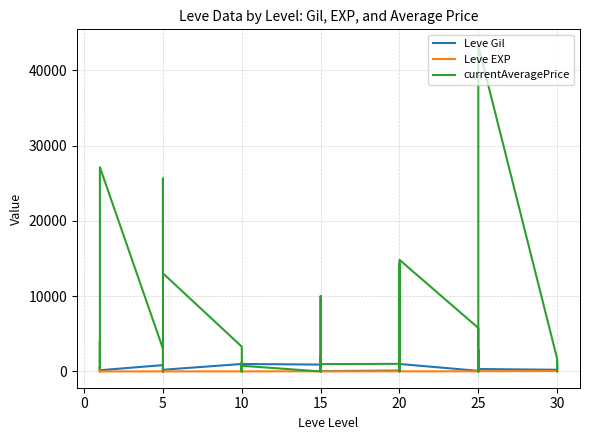

What is the difference between the Leve Gil values at 15 and 10?

950.0